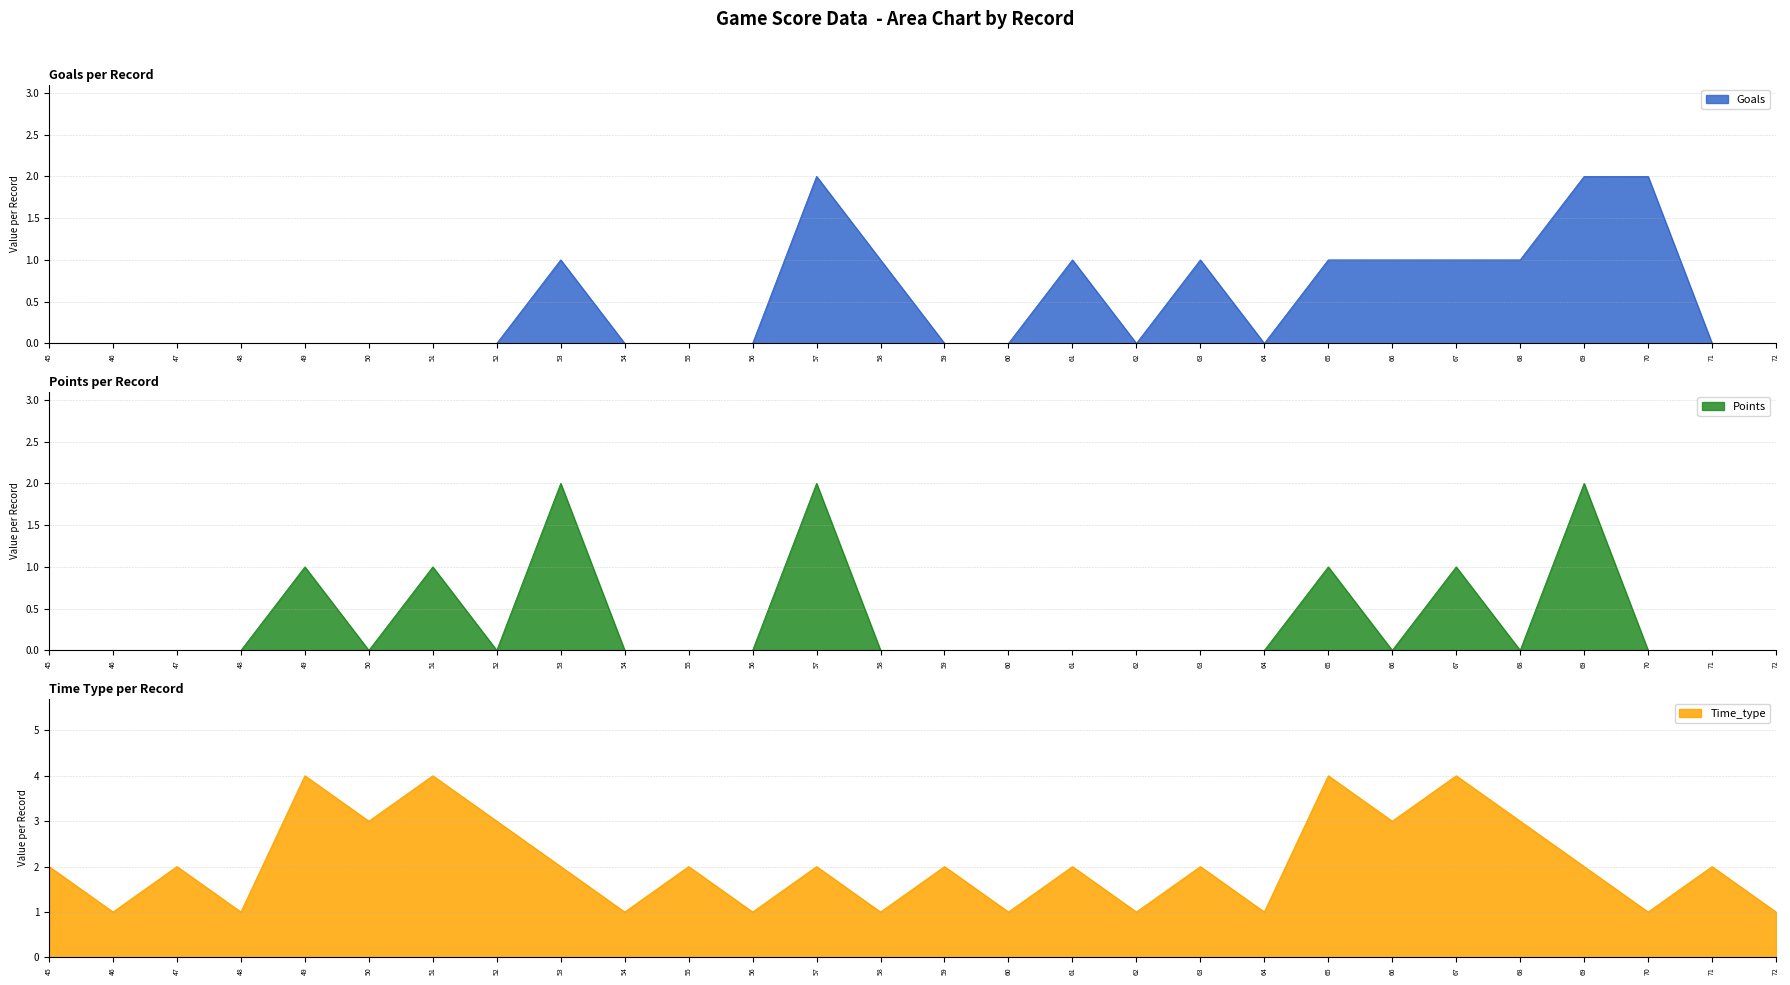

Which category has the highest value in the Points series?

53